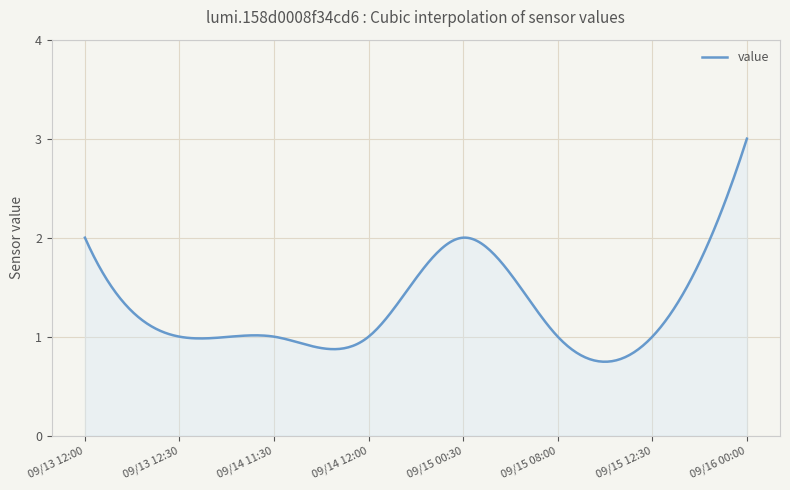

What is the maximum value shown in the chart?

3.0